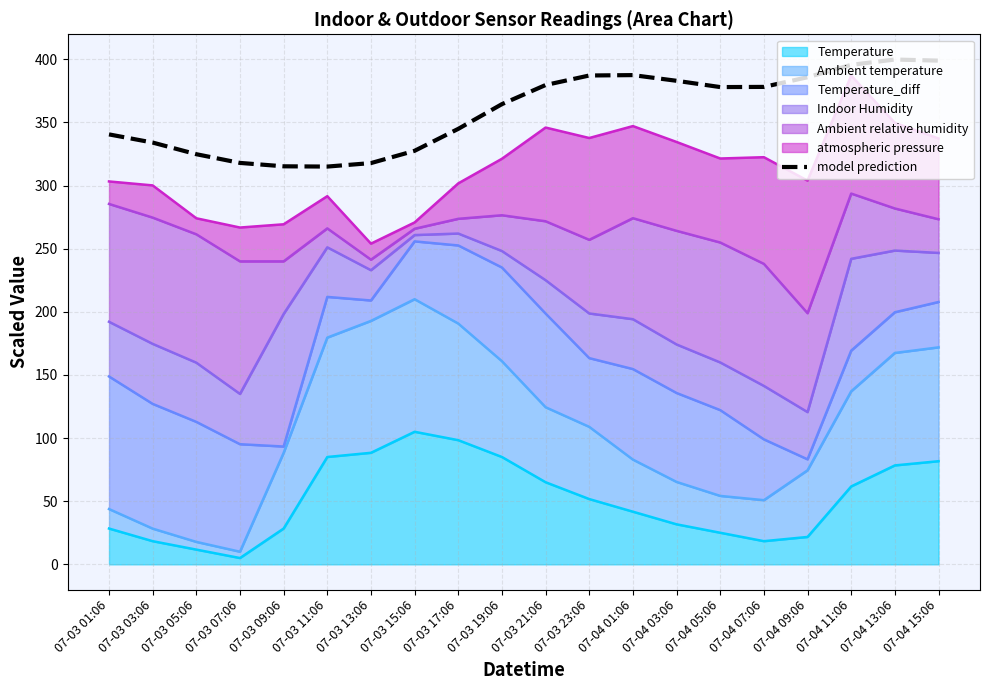

Count the number of categories in the chart.

20